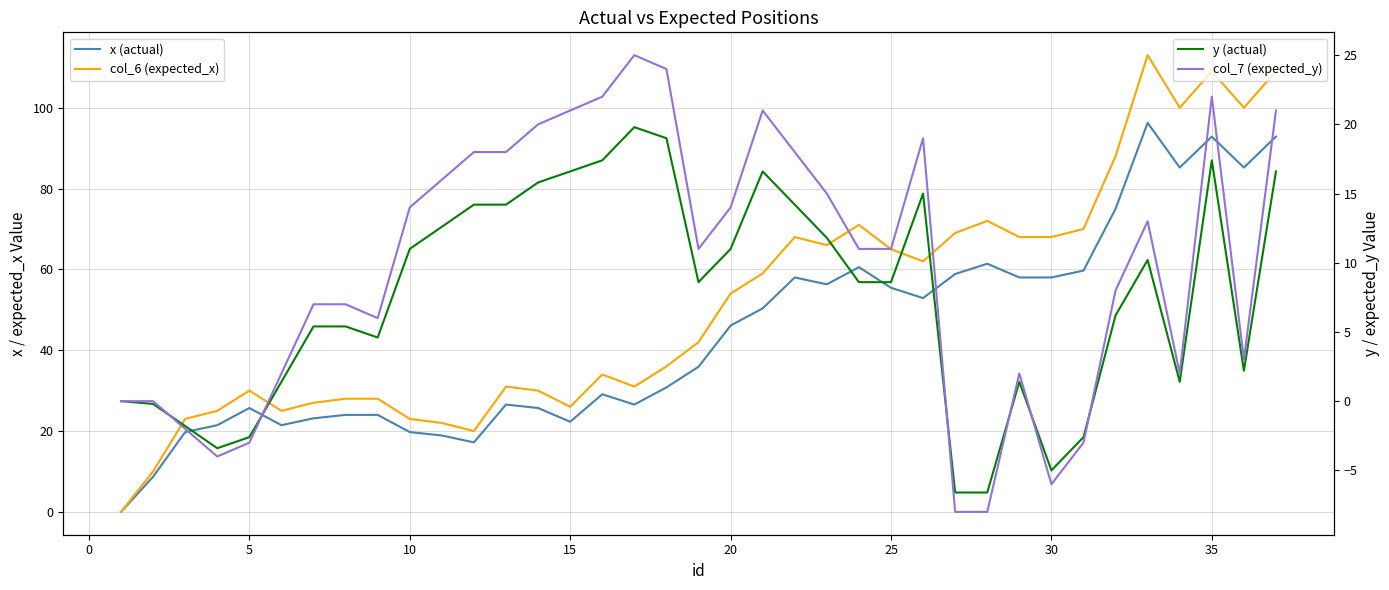

True or false: col_7 (expected_y) has more than 2 interior local peaks.

True